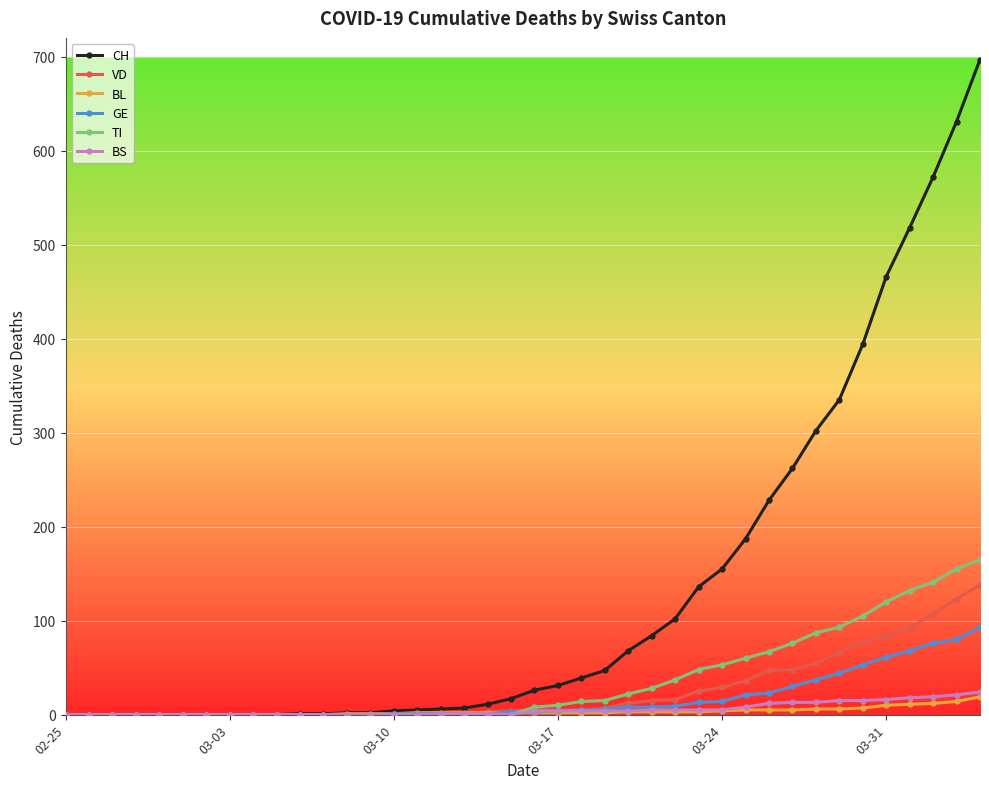

Which series has the largest range (max minus min)?

CH